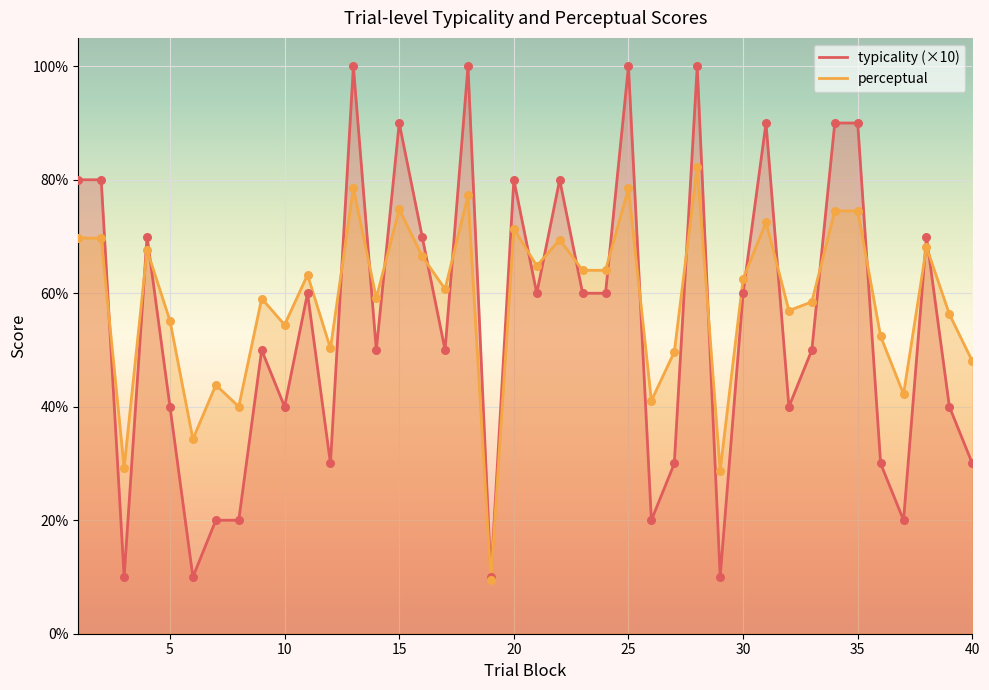

What are all the series names shown in the legend?

typicality, perceptual